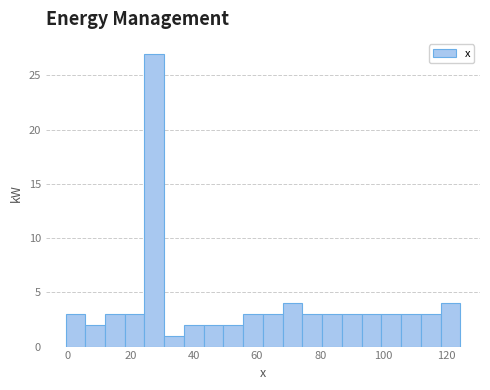

Read against the x-axis, roughly where is the centre of the tallest bar?

28